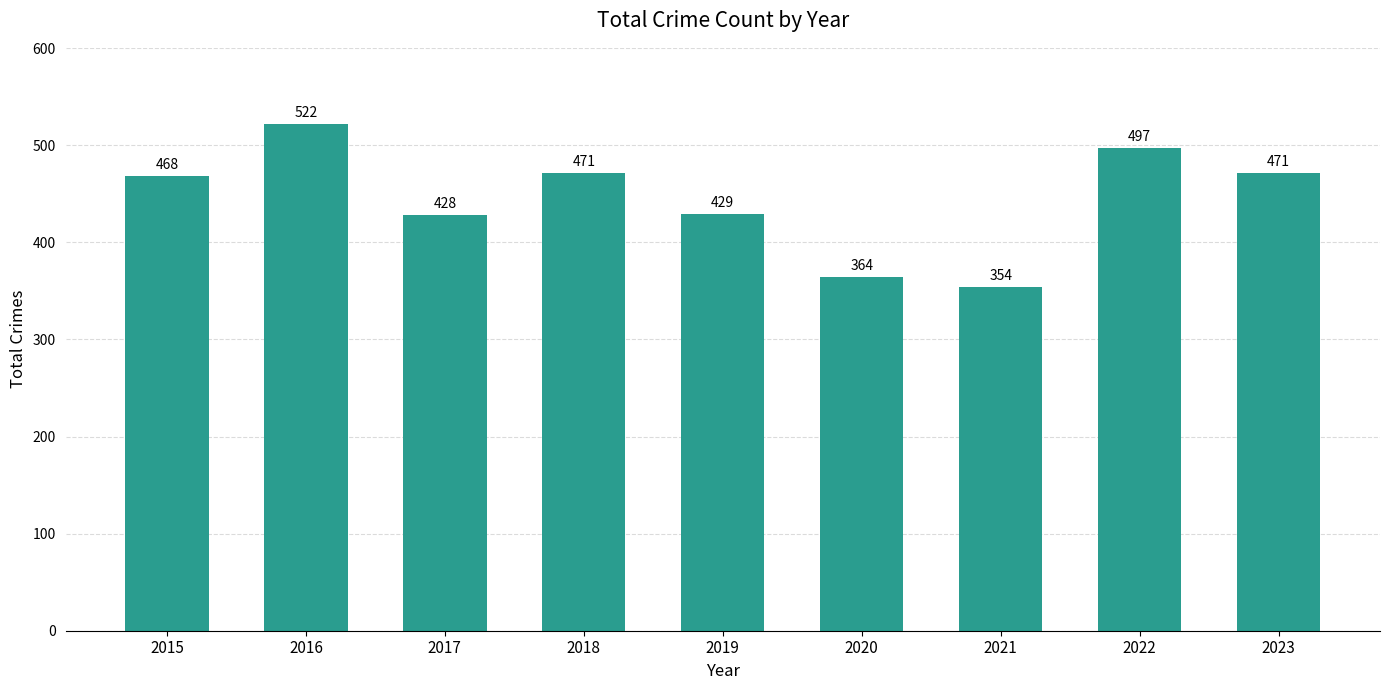

What is the maximum value shown in the chart?

522